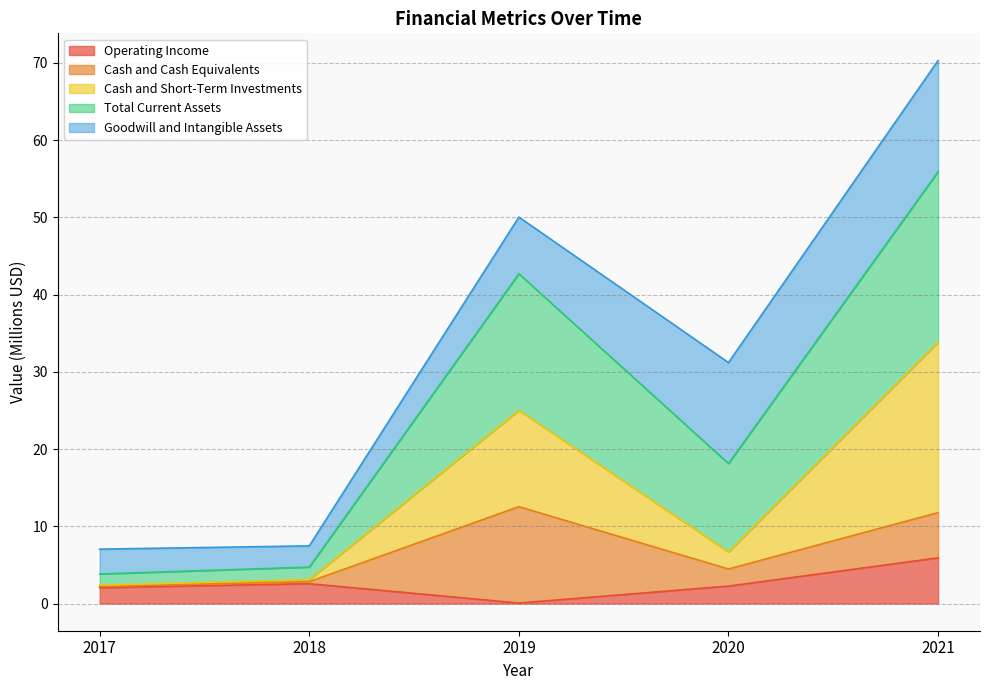

Which category has the lowest value in the Operating Income series?

2019